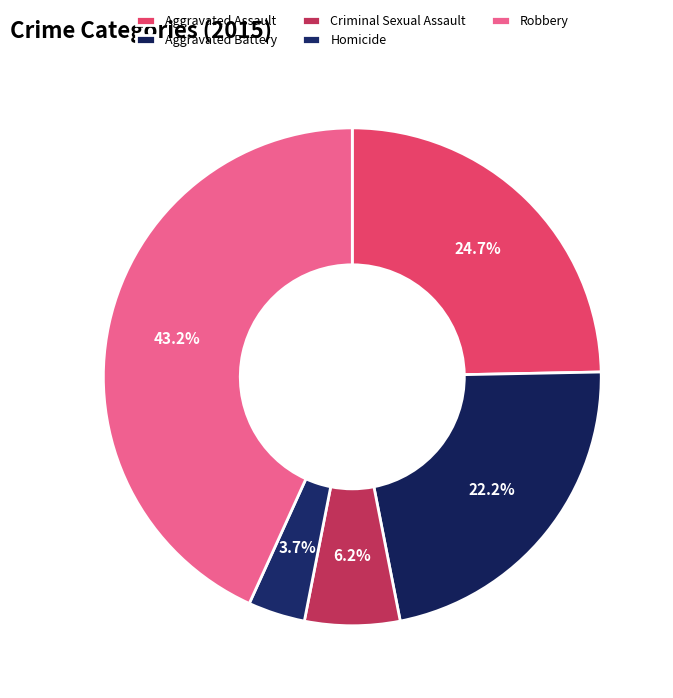

What portion of the pie excludes Criminal Sexual Assault?

93.8%